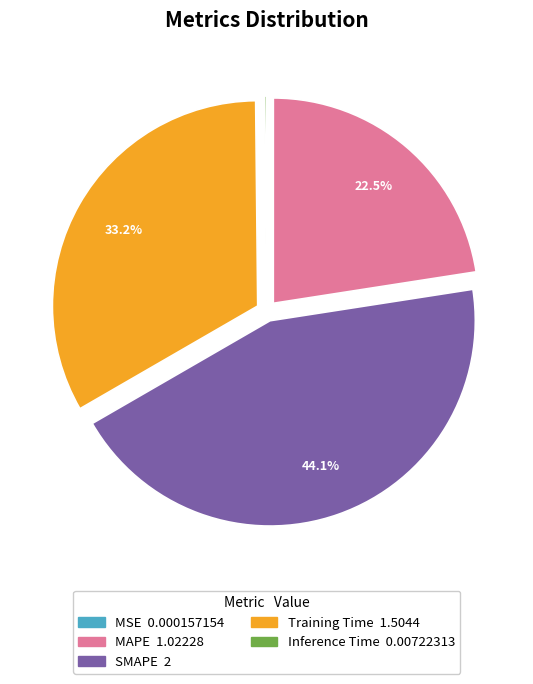

Which slice is the largest?

SMAPE